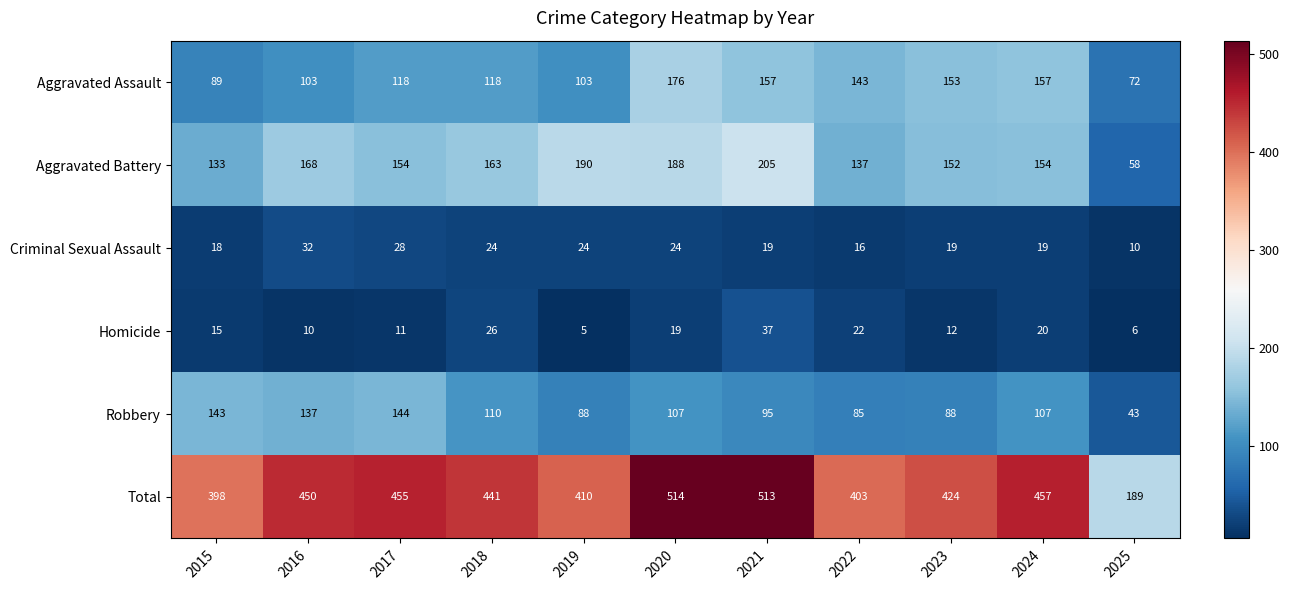

True or false: Robbery has a value of 239 at 2015.

False